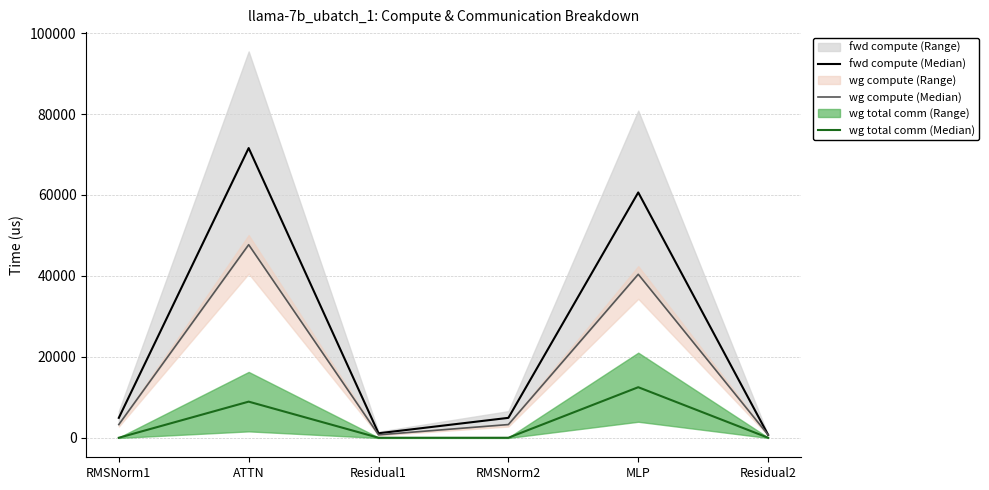

What is the label of the 2nd point from the left?

ATTN